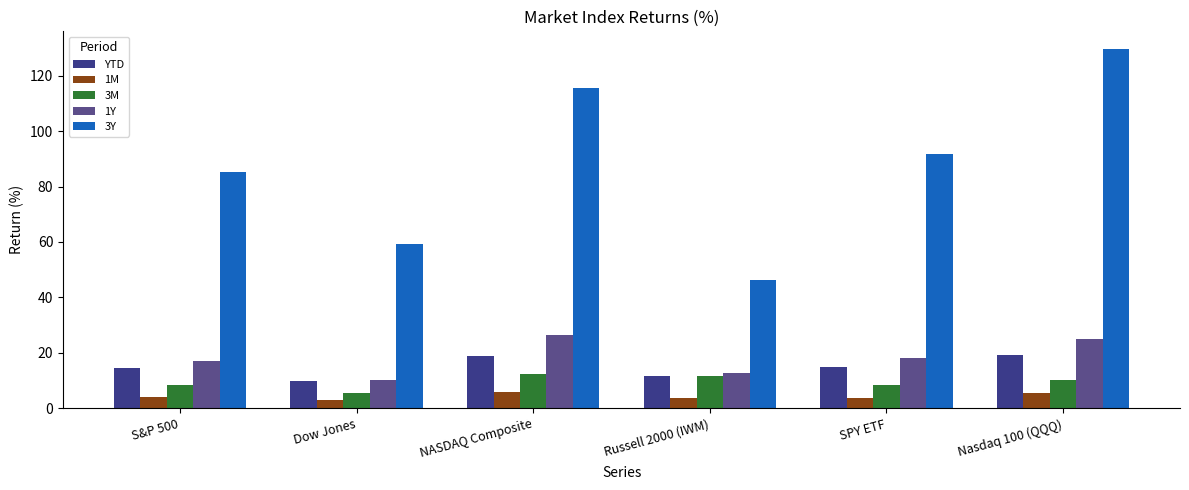

Which series has the largest total across all categories?

3Y